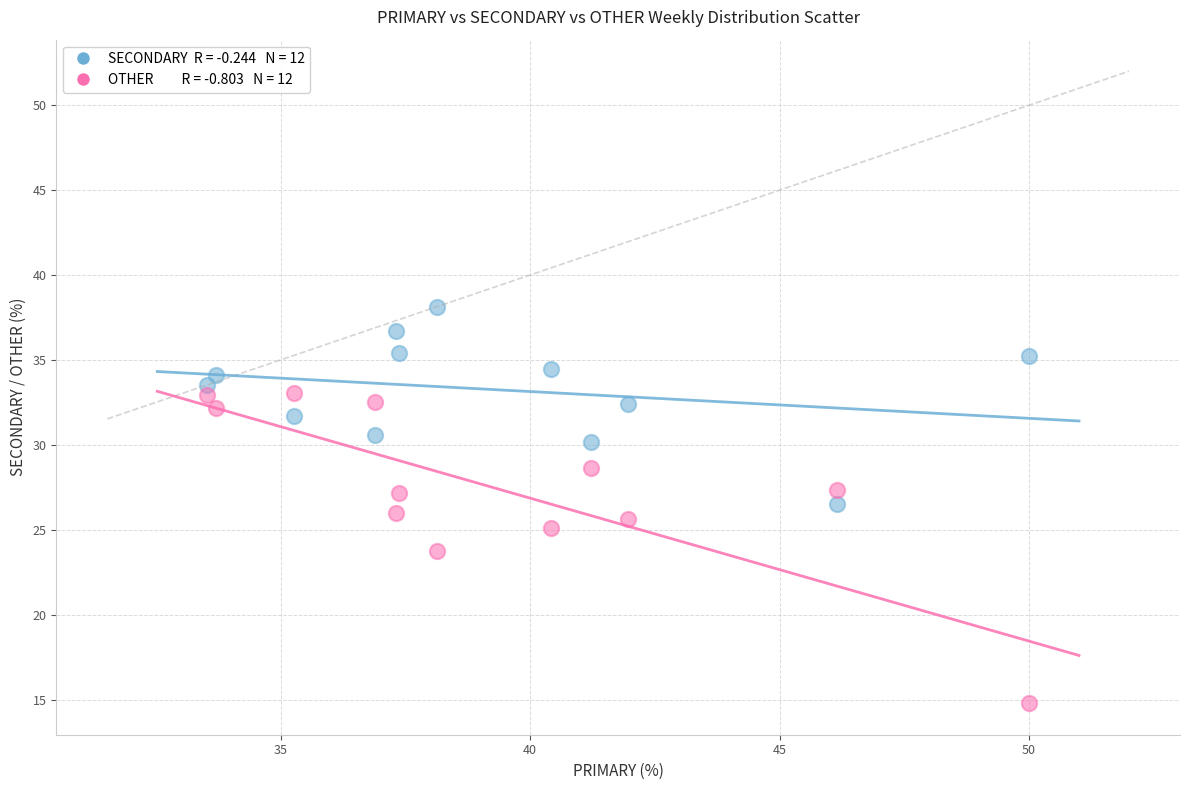

Across all data points, what is the range of Y values (max minus min)?

23.4